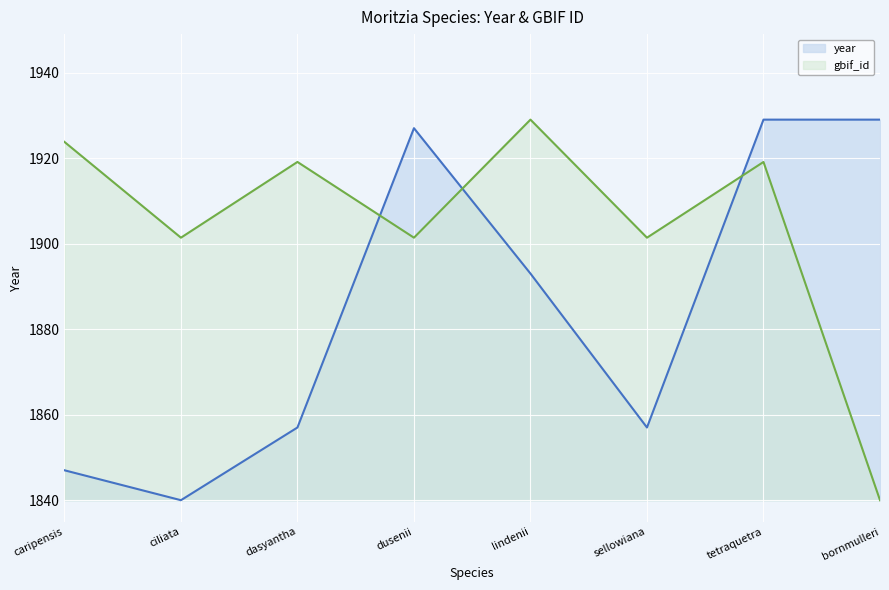

What is the label of the 3rd point from the right?

sellowiana